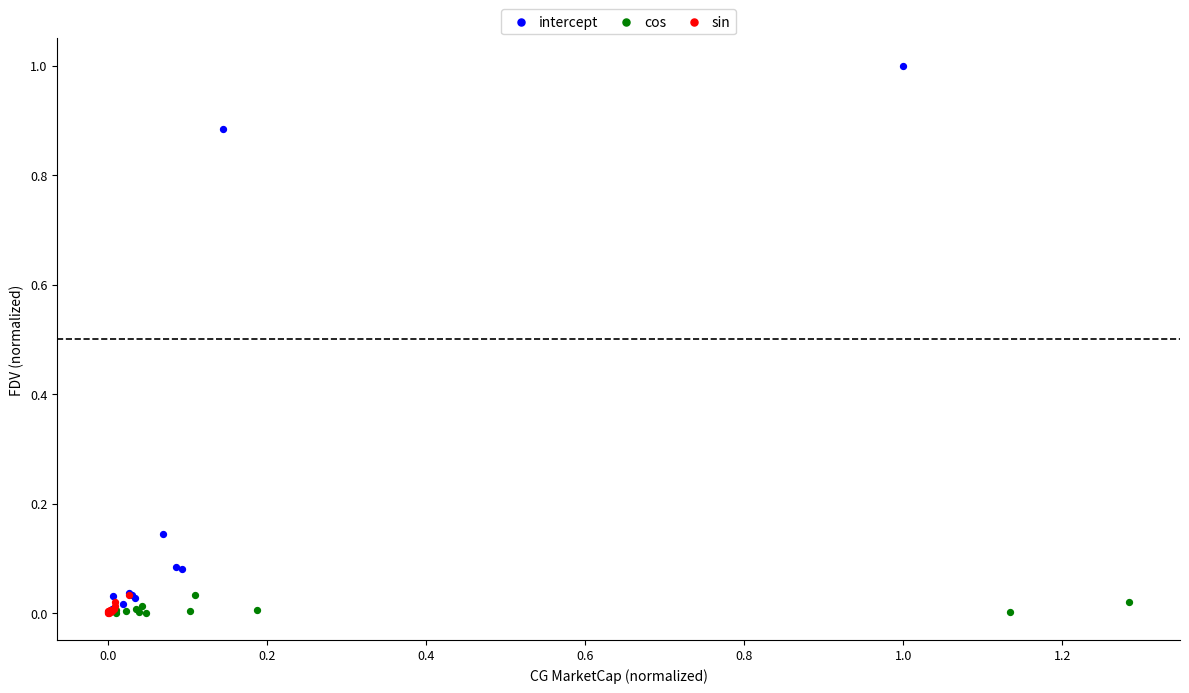

Which series reaches the maximum Y coordinate?

intercept